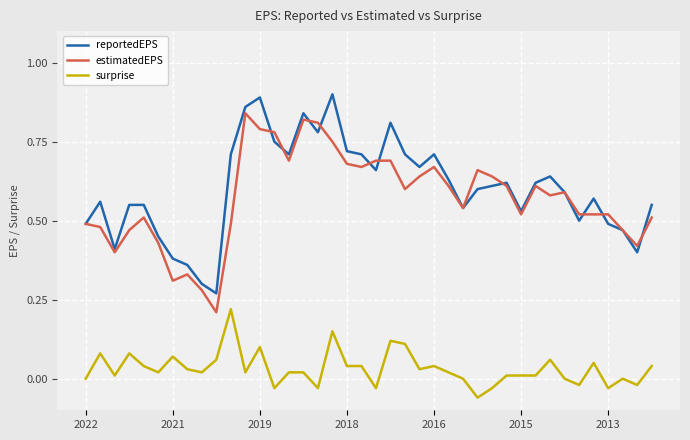

True or false: surprise and estimatedEPS intersect in this chart.

False